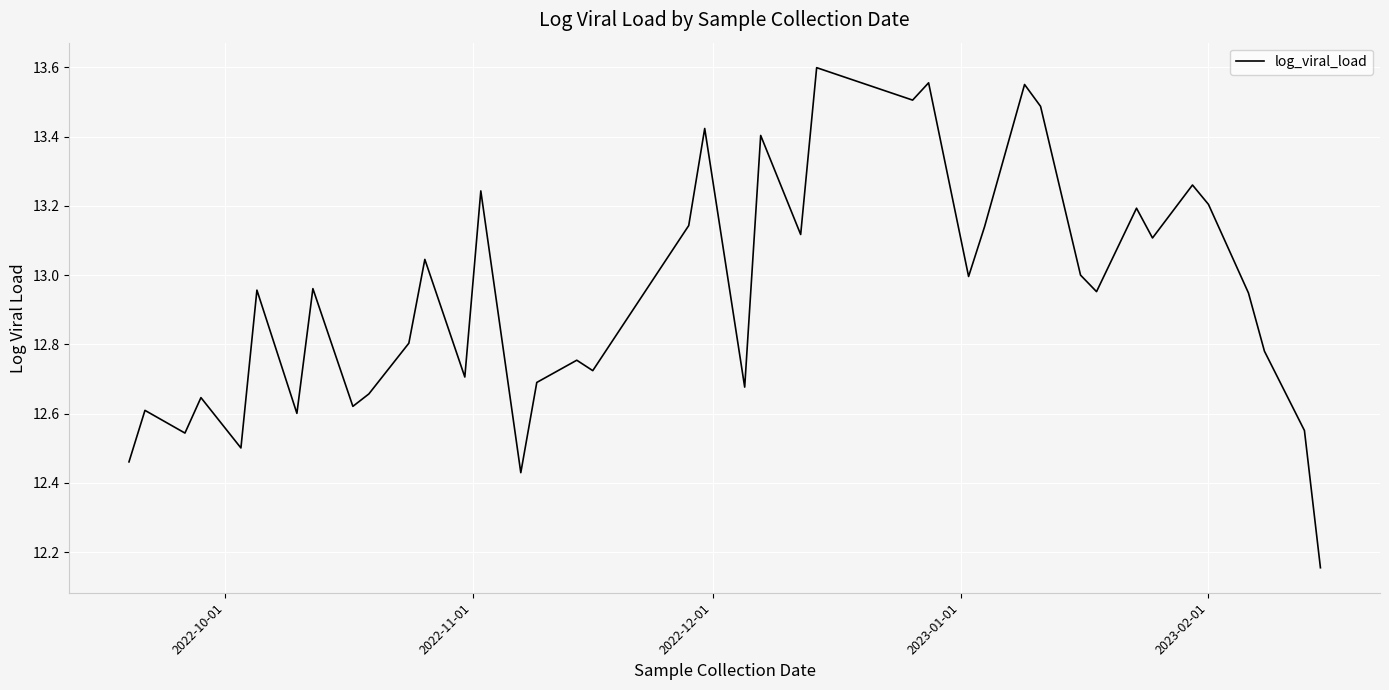

True or false: there are more than 2 points higher than both neighbors.

True